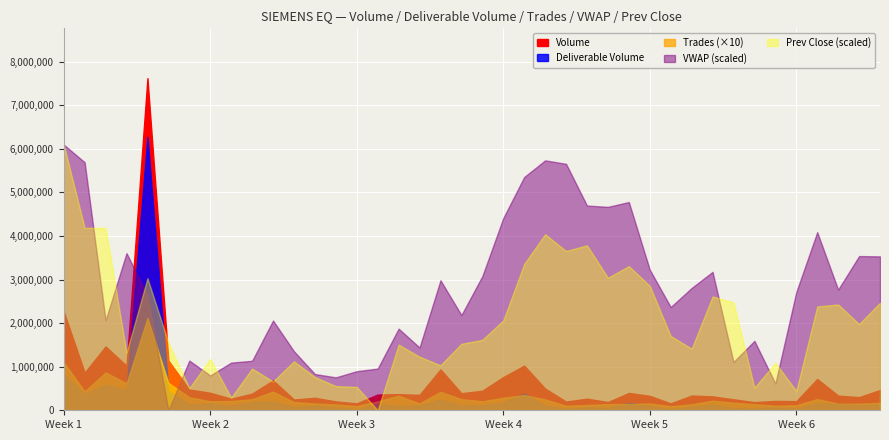

What is the label of the 8th point from the right?

32